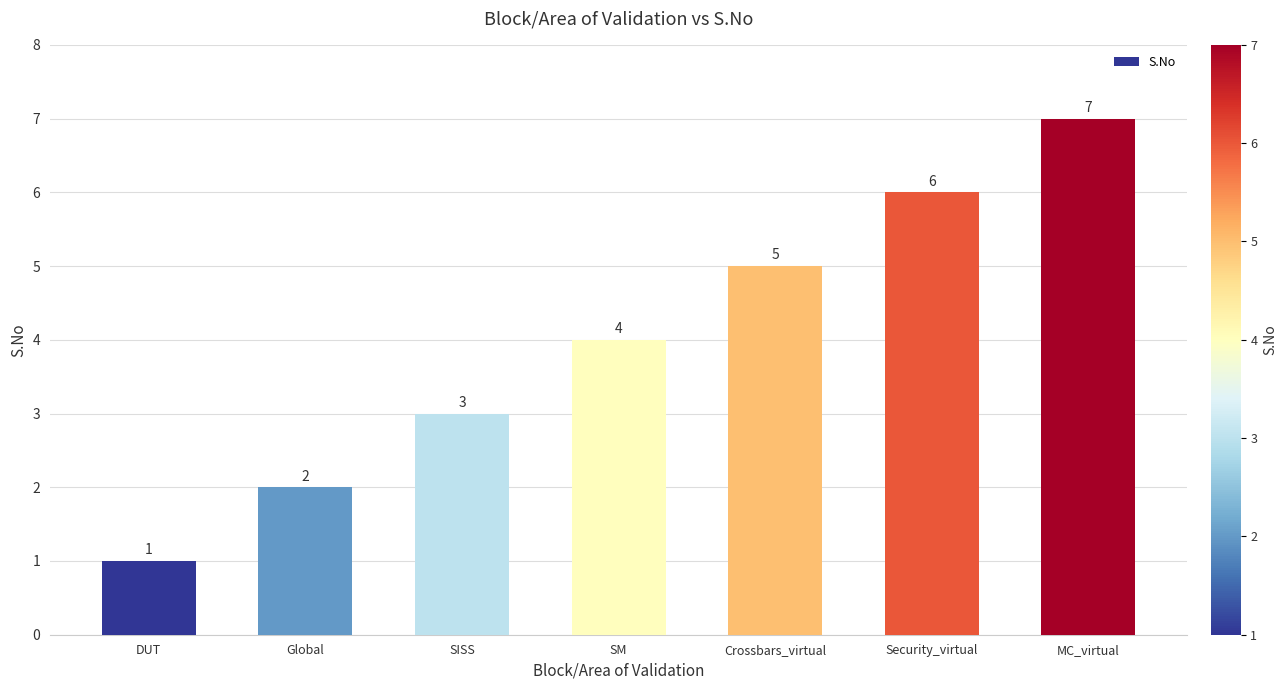

What is the sum of the values at DUT and MC_virtual?

8